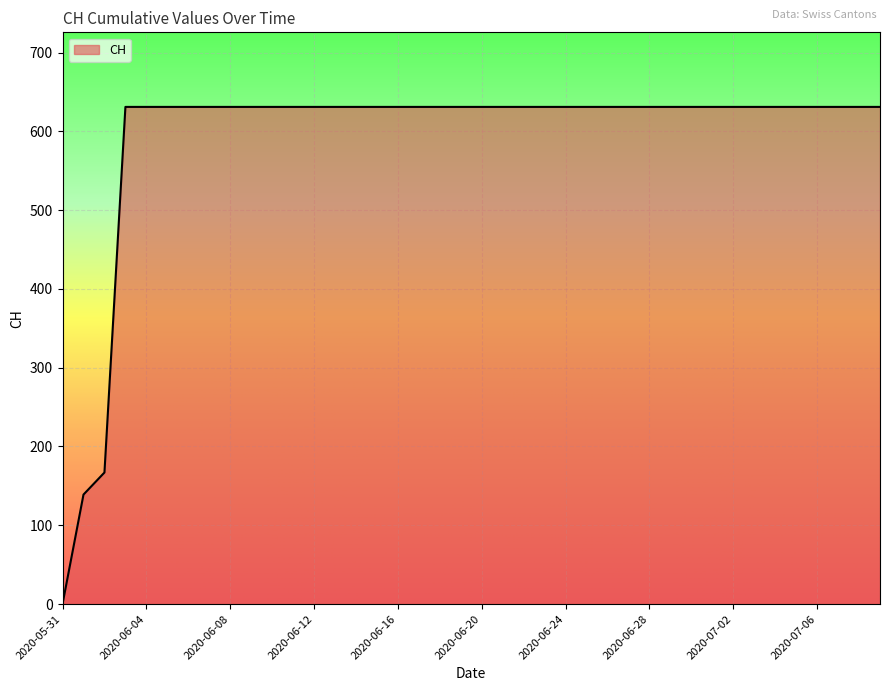

What is the greatest value displayed?

631